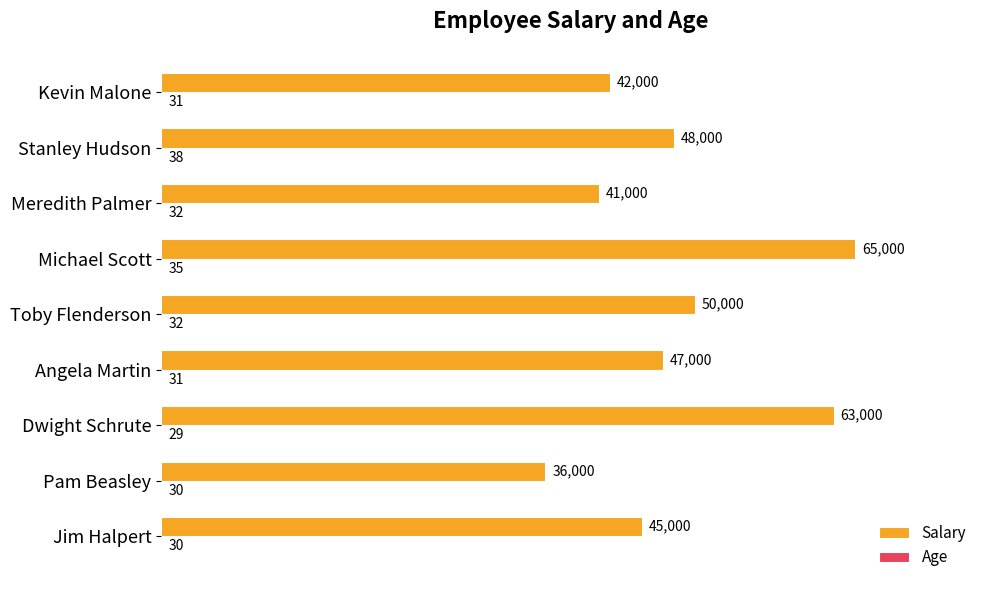

What is the sum of all Salary values?

437000